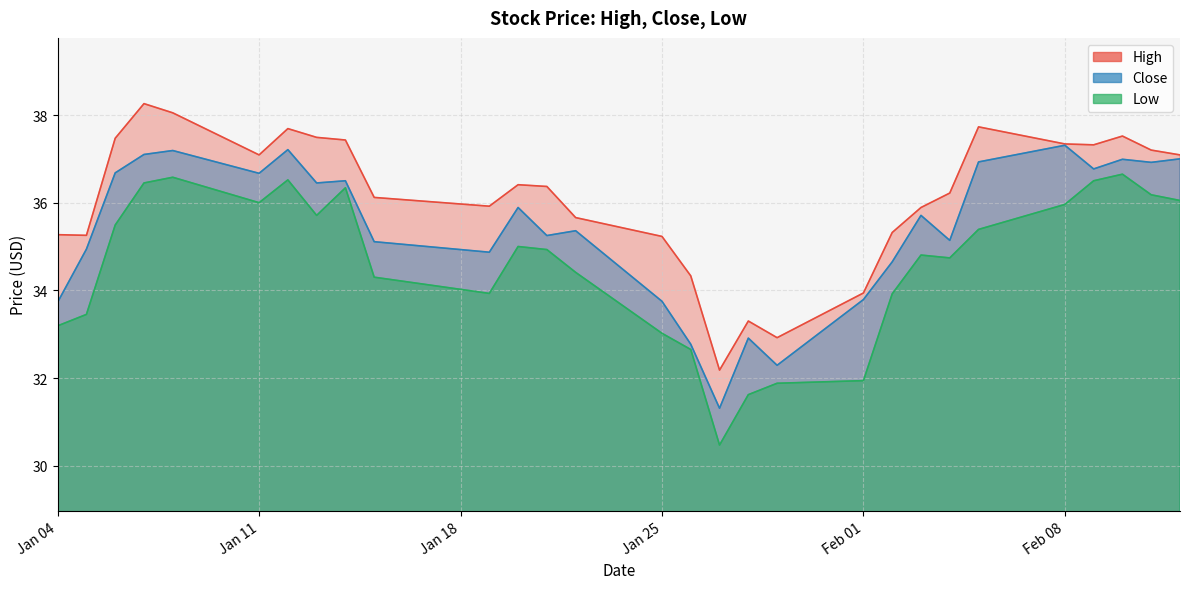

How many interior local valleys does the Close series have?

9